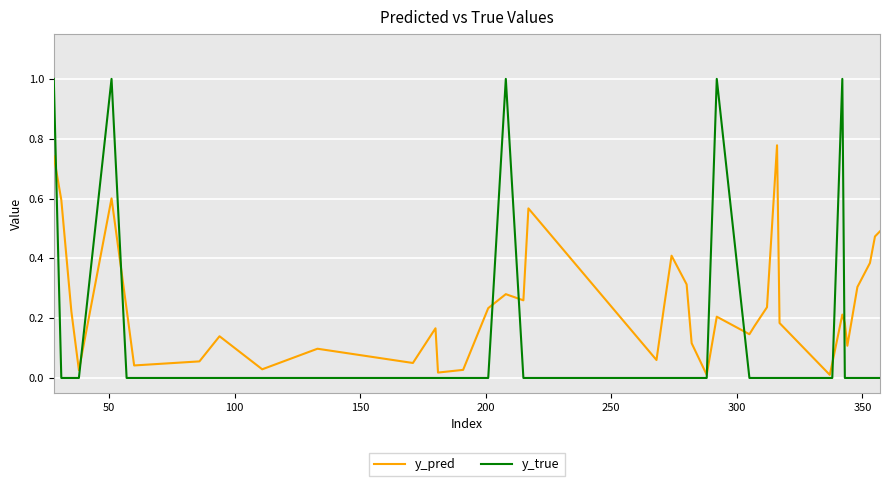

What is the greatest value displayed?

1.0